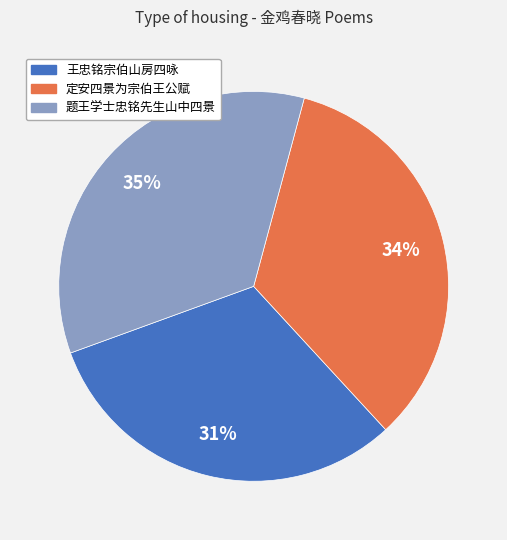

How many segments does this pie chart have?

3